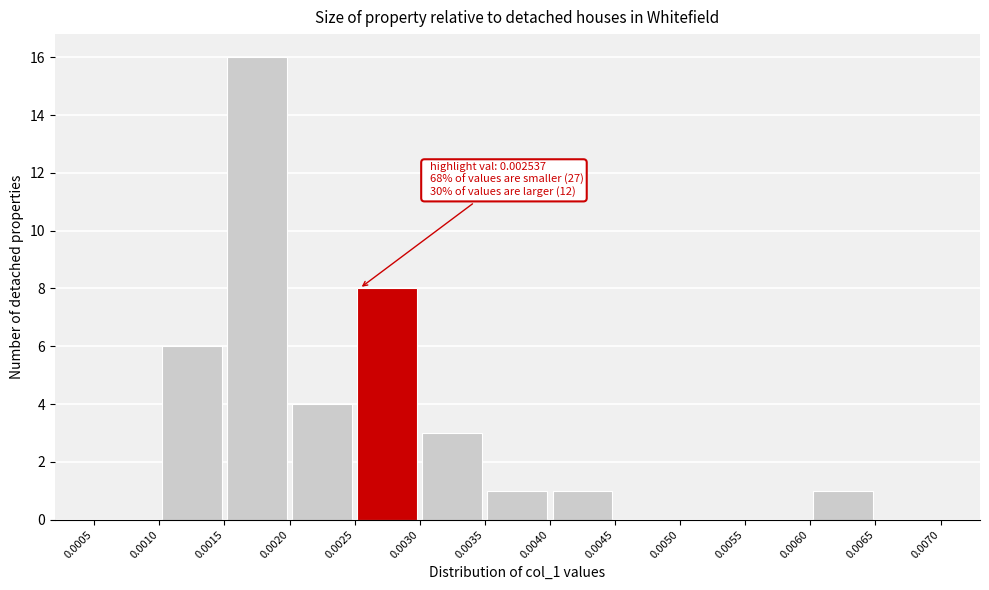

Which range on the x-axis has the tallest bar?

0.0015 to 0.0020